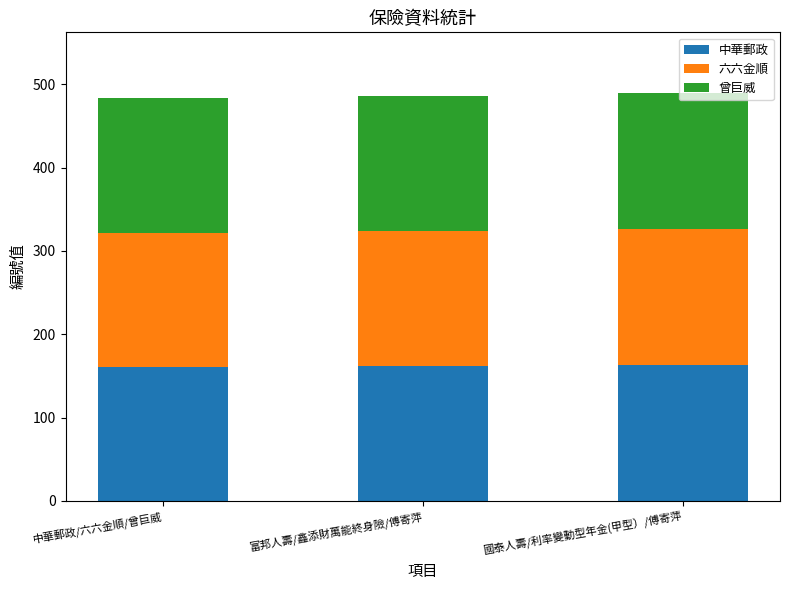

What is the total value across all series at 富邦人壽/鑫添財萬能終身險/傅寄萍?

486